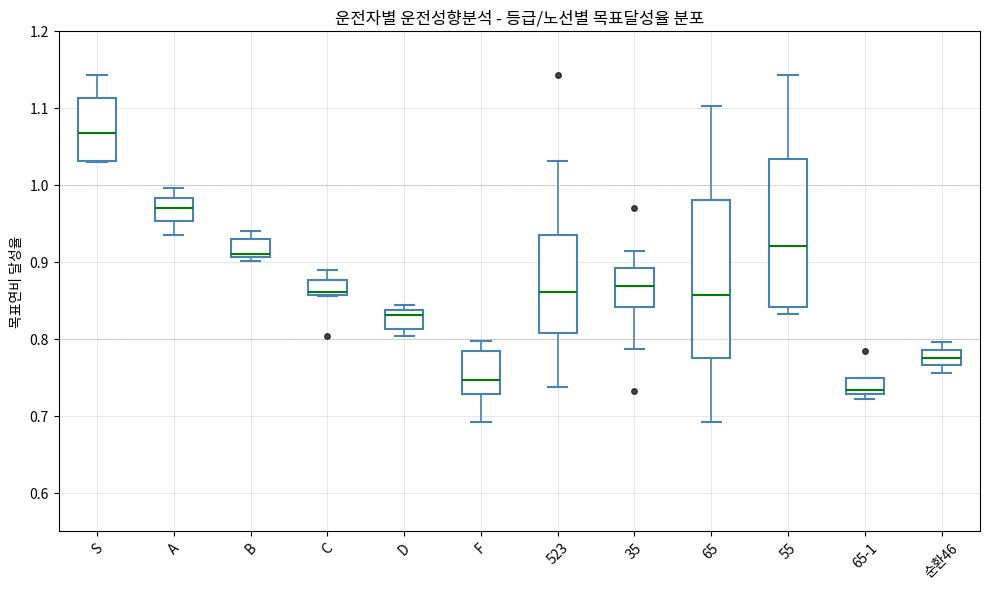

Reading left to right, read every box against the y-axis: the position of its median line, the range the box covers, and the ends of its whiskers. The values are not printed on the chart, so give them approximately, as read against the axis.

S: median 1.07, box 1.03 to 1.11, whiskers 1.03 to 1.14
A: median 0.97, box 0.95 to 0.98, whiskers 0.94 to 1.00
B: median 0.91 (just above the box's lower edge), box 0.91 to 0.93, whiskers 0.90 to 0.94
C: median 0.86 (just above the box's lower edge), box 0.86 to 0.88, whiskers 0.86 to 0.89
D: median 0.83, box 0.81 to 0.84, whiskers 0.80 to 0.84 (just above the box's upper edge)
F: median 0.75, box 0.73 to 0.79, whiskers 0.69 to 0.80
523: median 0.86, box 0.81 to 0.94, whiskers 0.74 to 1.03
35: median 0.87, box 0.84 to 0.89, whiskers 0.79 to 0.91
65: median 0.86, box 0.77 to 0.98, whiskers 0.69 to 1.10
55: median 0.92, box 0.84 to 1.03, whiskers 0.83 to 1.14
65-1: median 0.73 (just above the box's lower edge), box 0.73 to 0.75, whiskers 0.72 to 0.75
순환46: median 0.78, box 0.77 to 0.79, whiskers 0.76 to 0.80